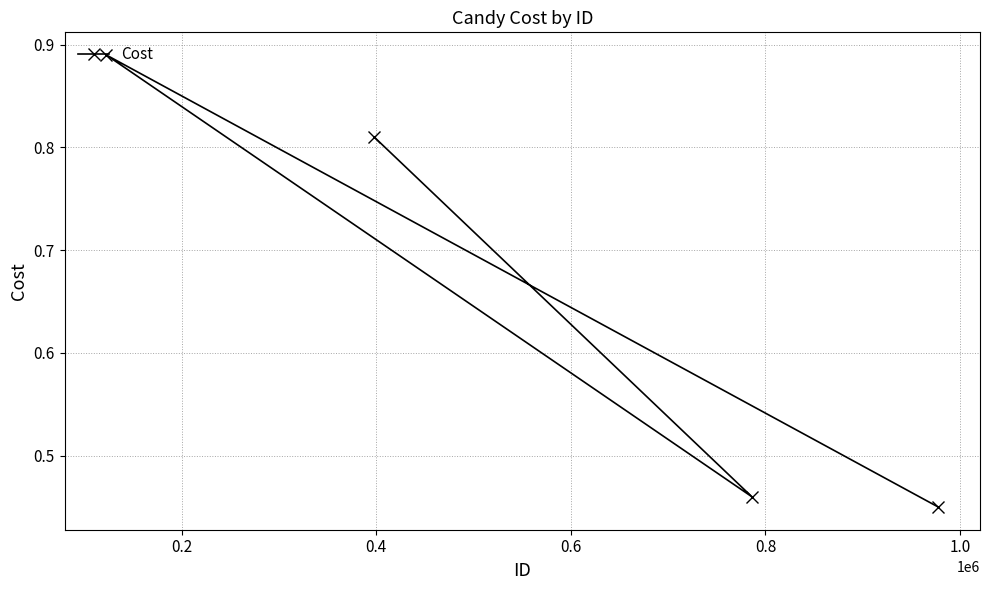

Count the values in the range 0 to 1.

4